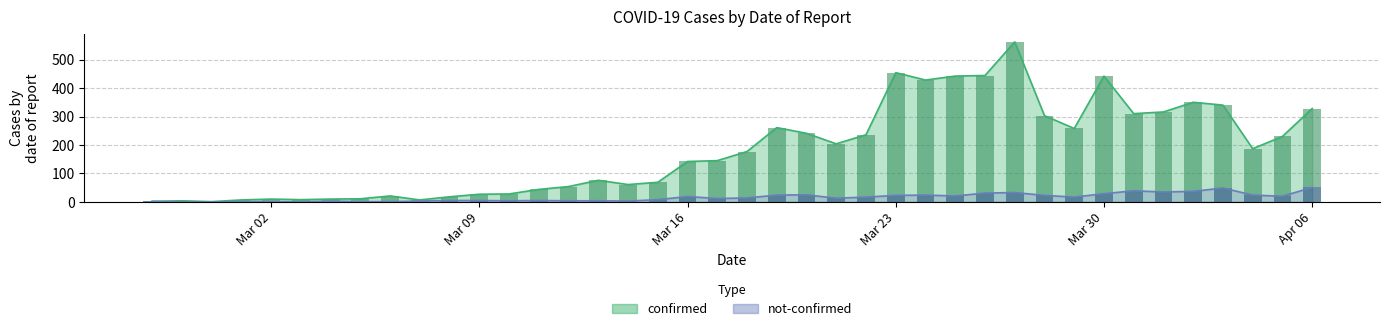

How many positive values does the not-confirmed series have?

37